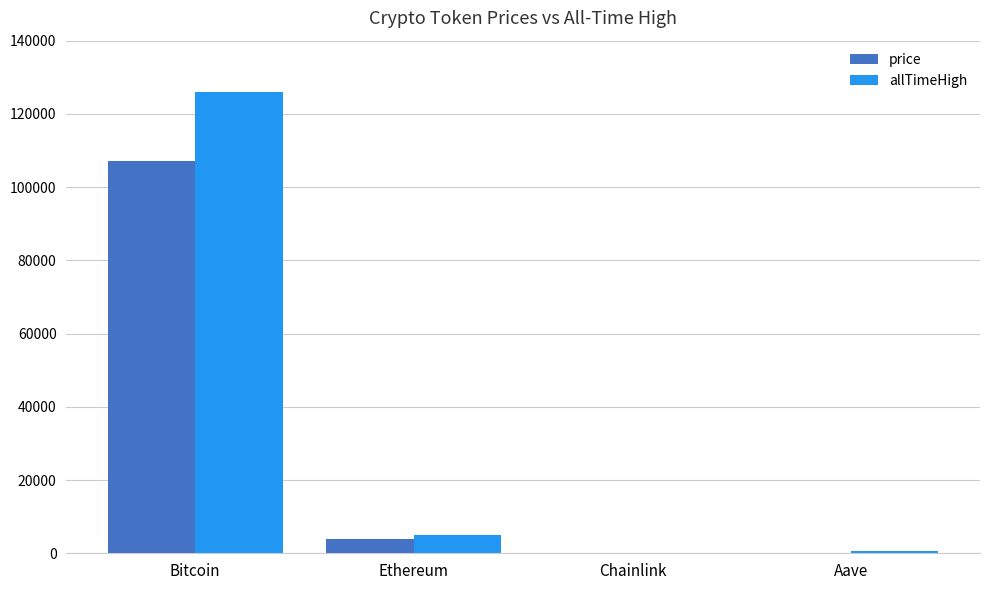

Are the bars horizontal?

No